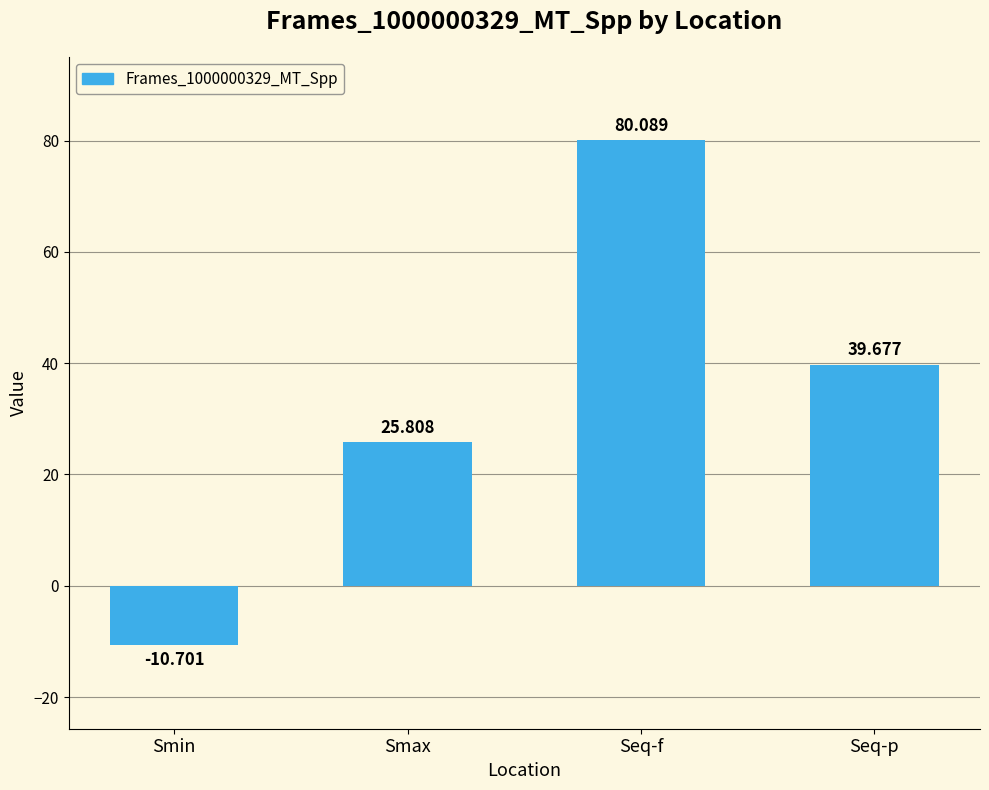

How many data points are less than 39?

2